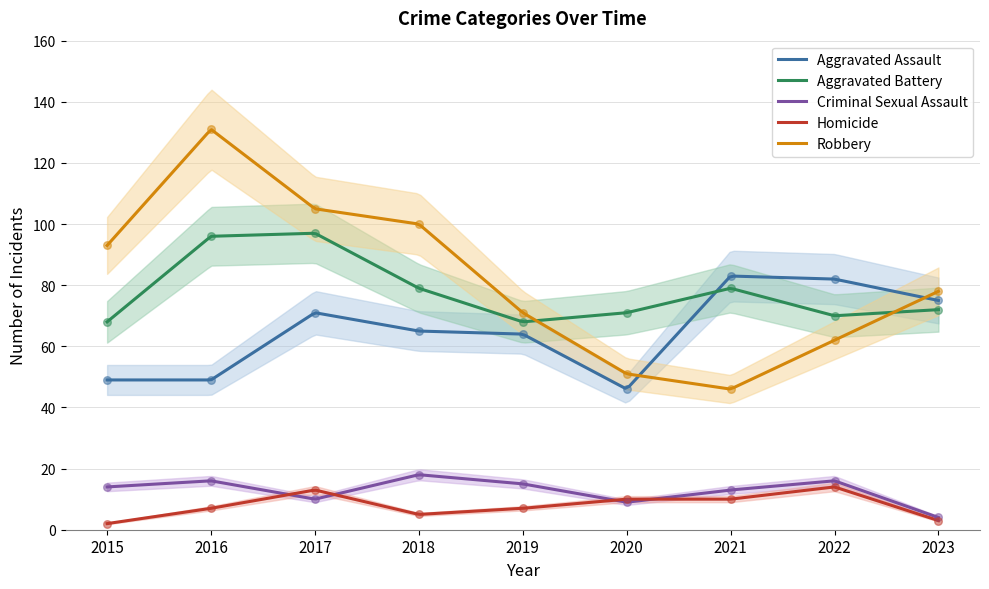

At how many categories does at least one series exceed 31?

9